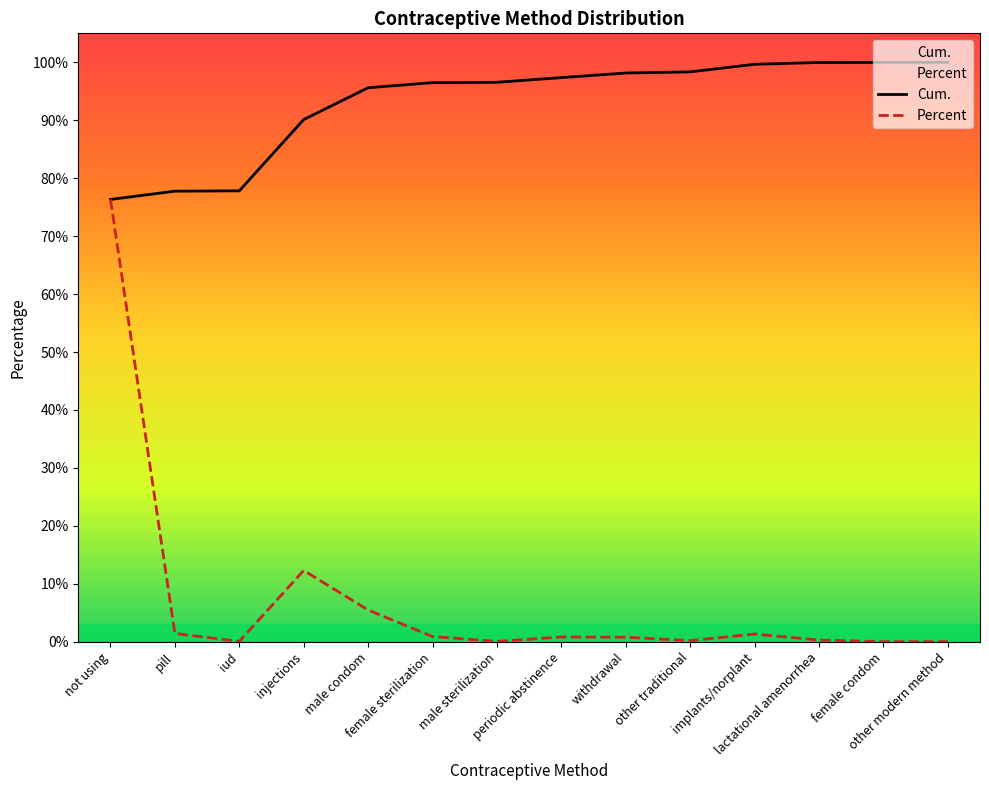

What is the total value across all series at injections?

102.4